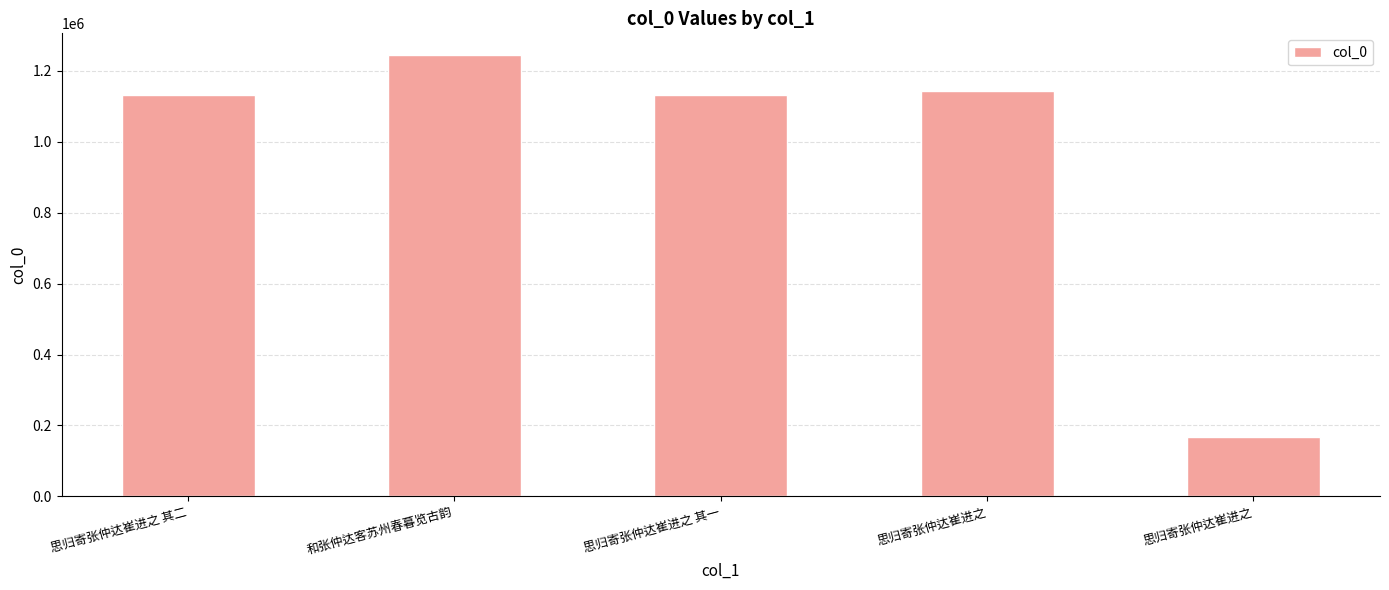

At which label does the data first exceed 1132939?

和张仲达客苏州春暮览古韵